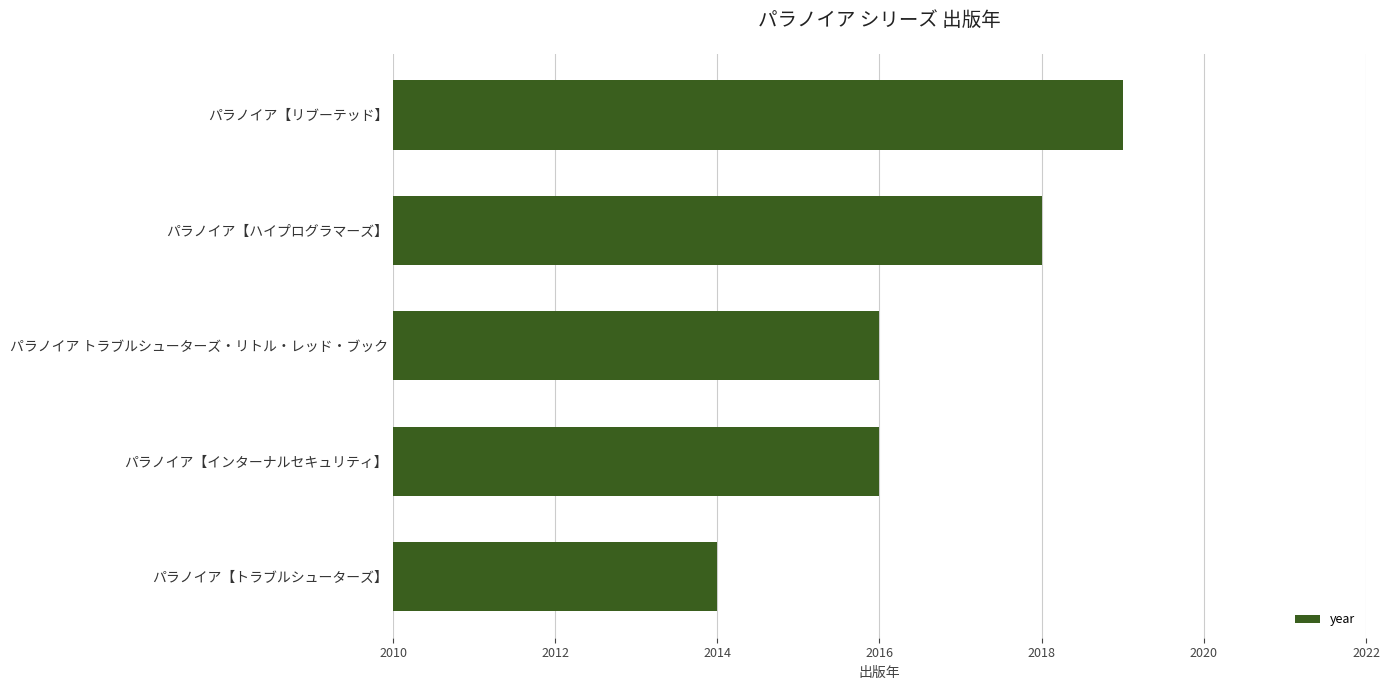

What is the sum of all values?

10083